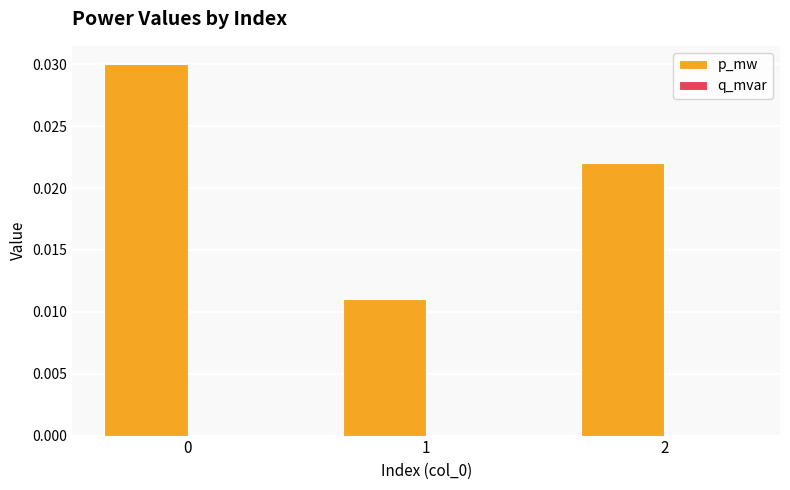

How many bars are there in total?

3